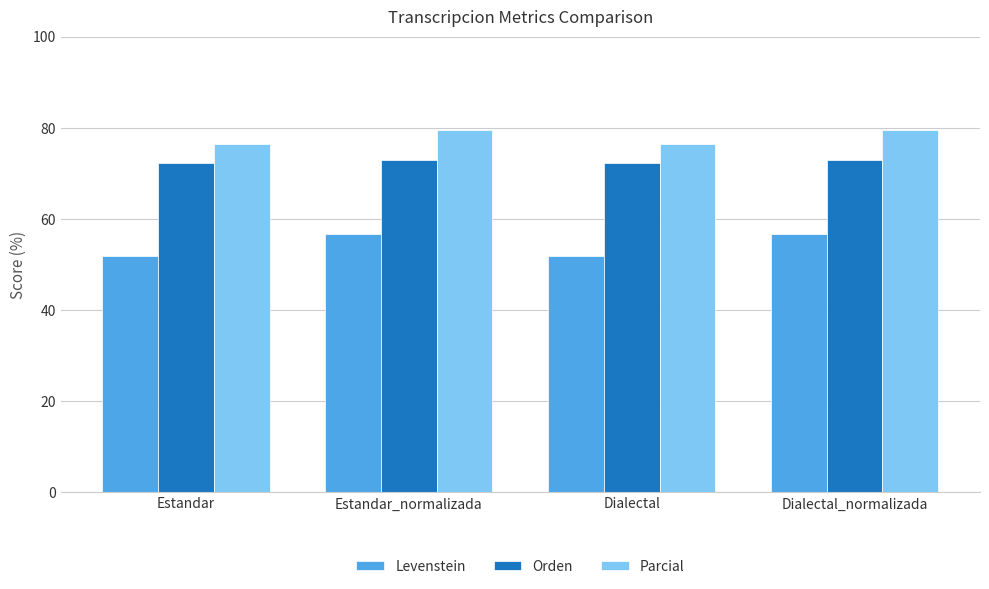

Which series changed the most between Estandar_normalizada and Dialectal?

Levenstein